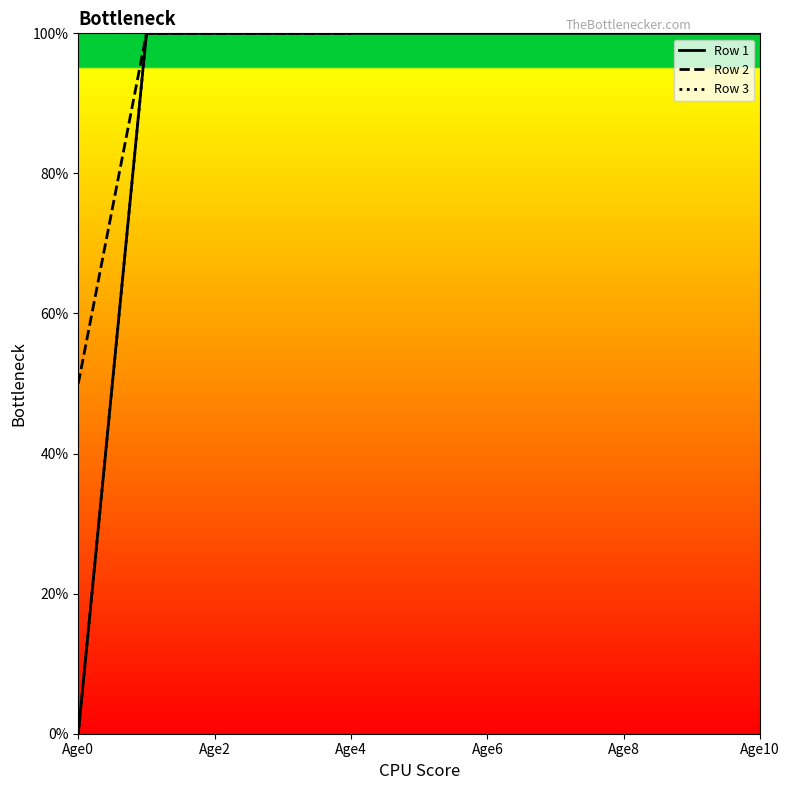

The value of Age3 at 1 is 1. True or false?

False